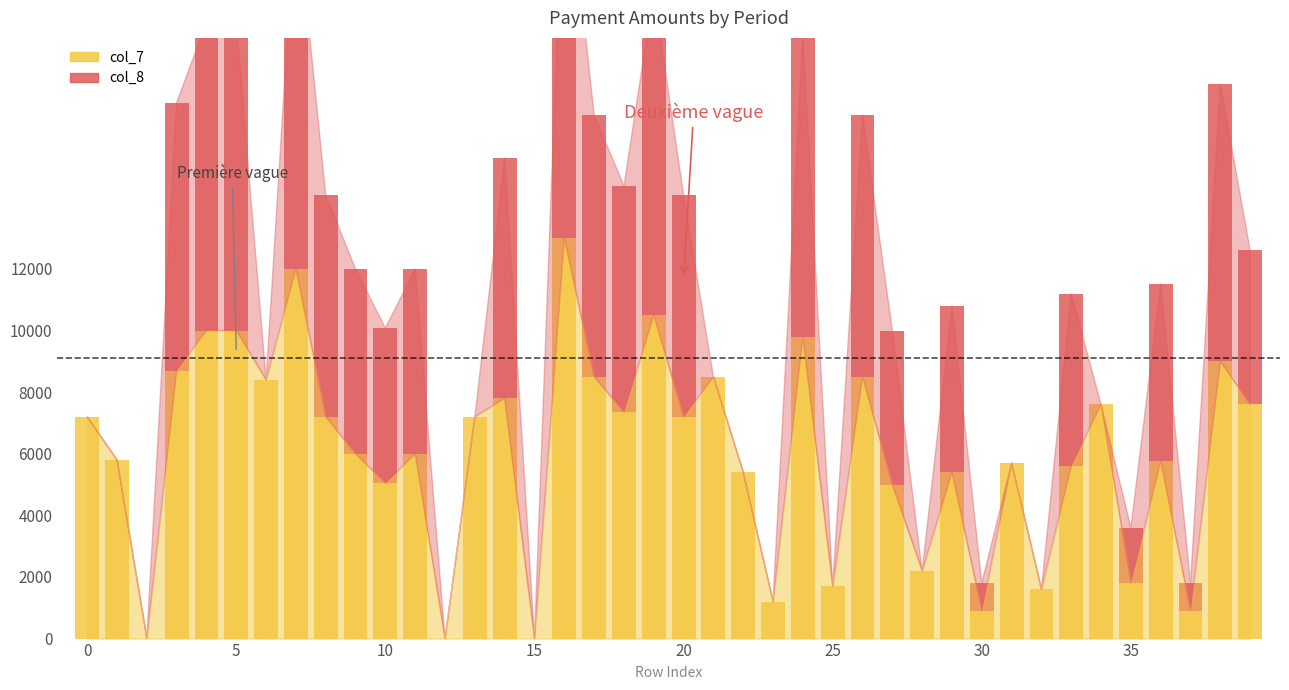

Which label corresponds to the largest value in the chart?

16